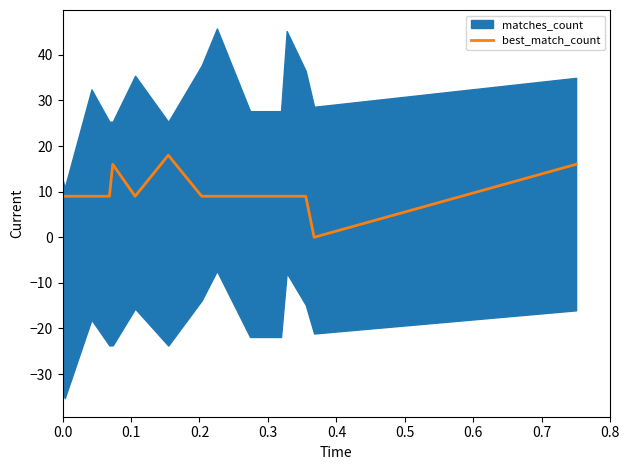

What is the value of the 8th point from the left?

9